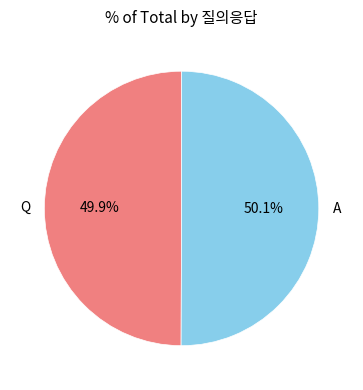

How much of the chart is everything except A?

49.9%